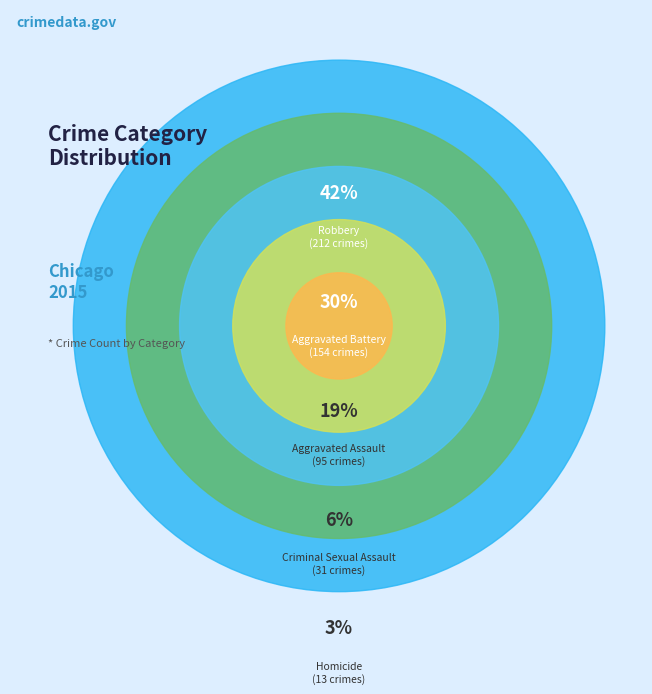

Rank the categories by value from lowest to highest.

Homicide, Criminal Sexual Assault, Aggravated Assault, Aggravated Battery, Robbery